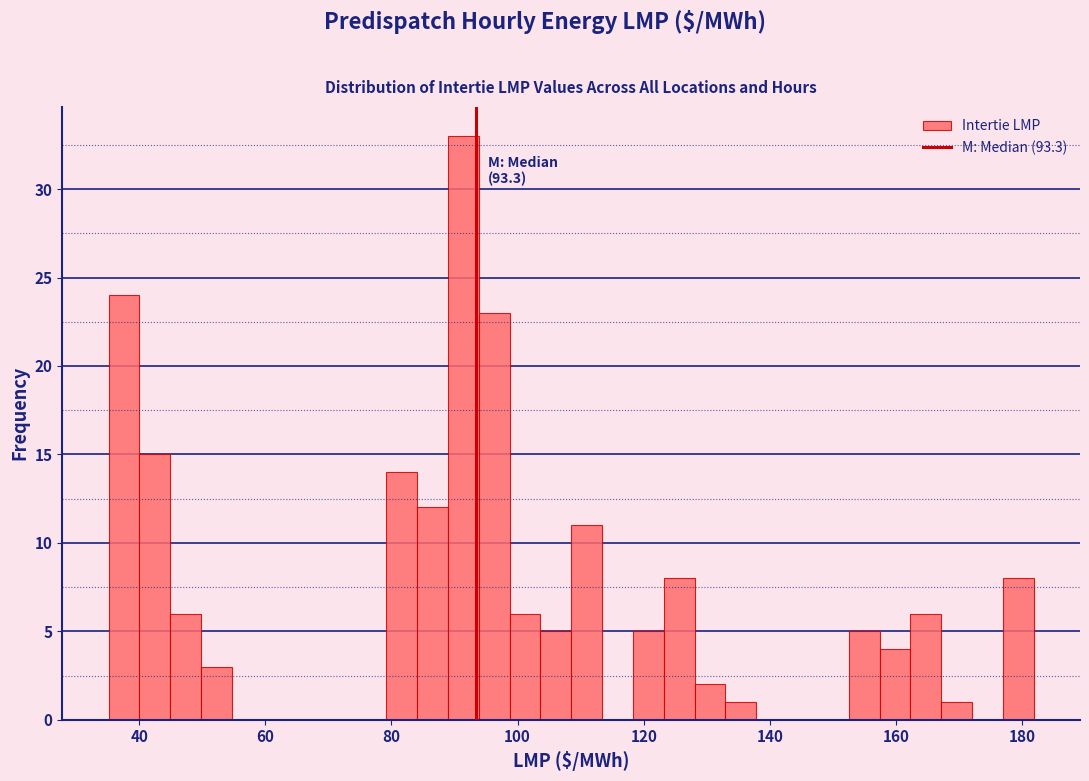

Around what value on the x-axis is the tallest bar? Give the approximate position of its centre, as read against the axis.

92